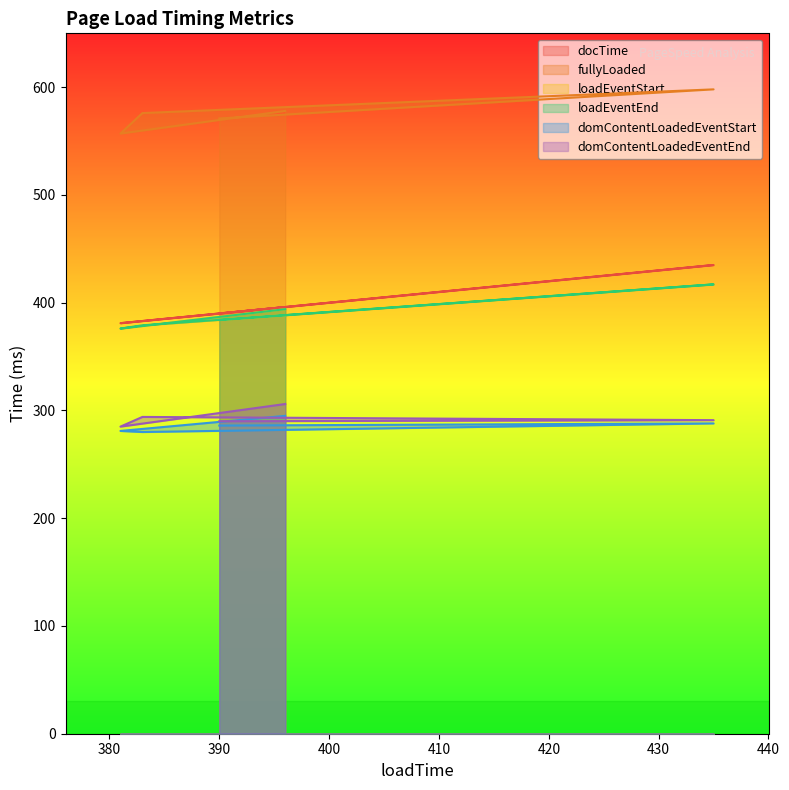

Which series has the largest range (max minus min)?

docTime